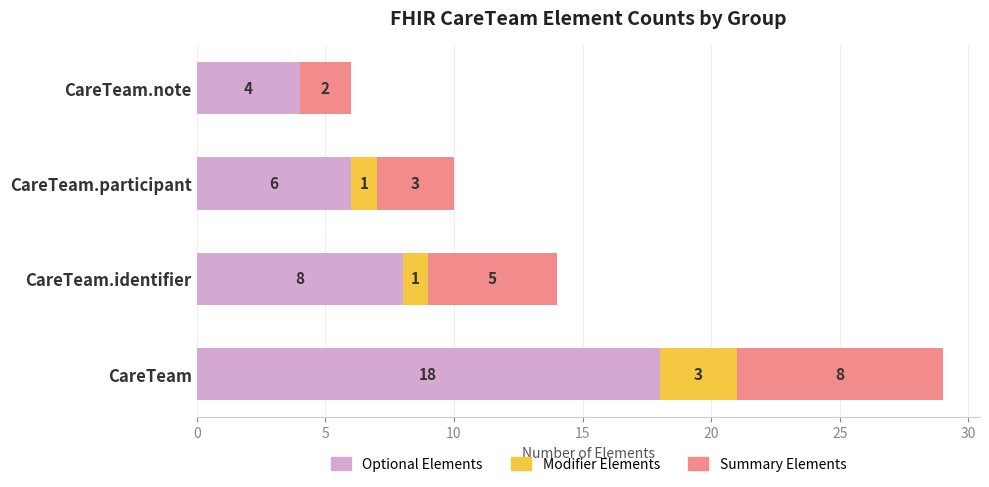

True or false: Optional Elements has a value of 7 at CareTeam.note.

False